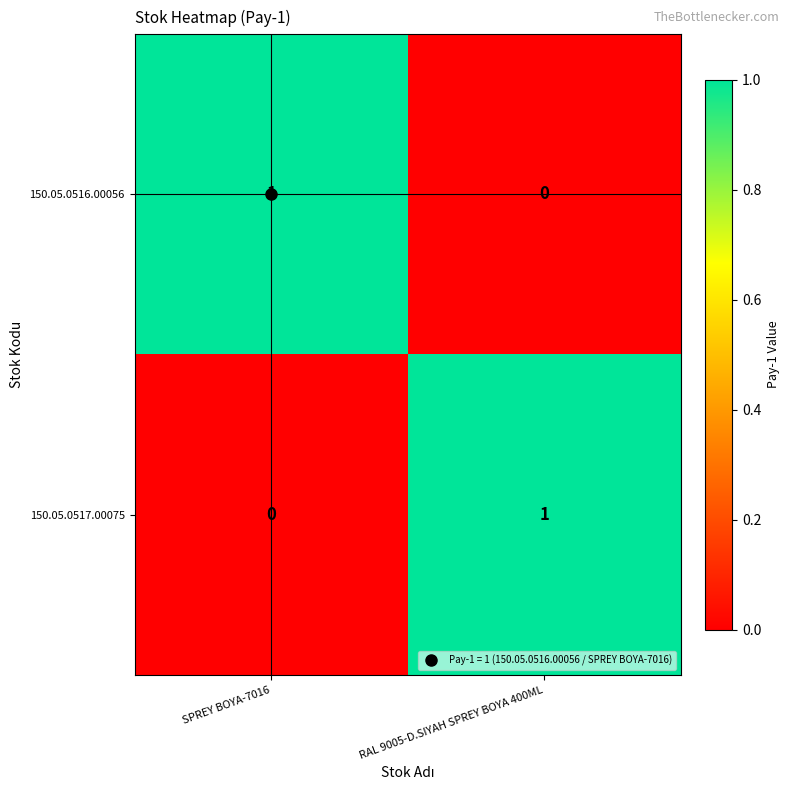

True or false: 150.05.0517.00075 has a value of 1 at RAL 9005-D.SIYAH SPREY BOYA 400ML.

True